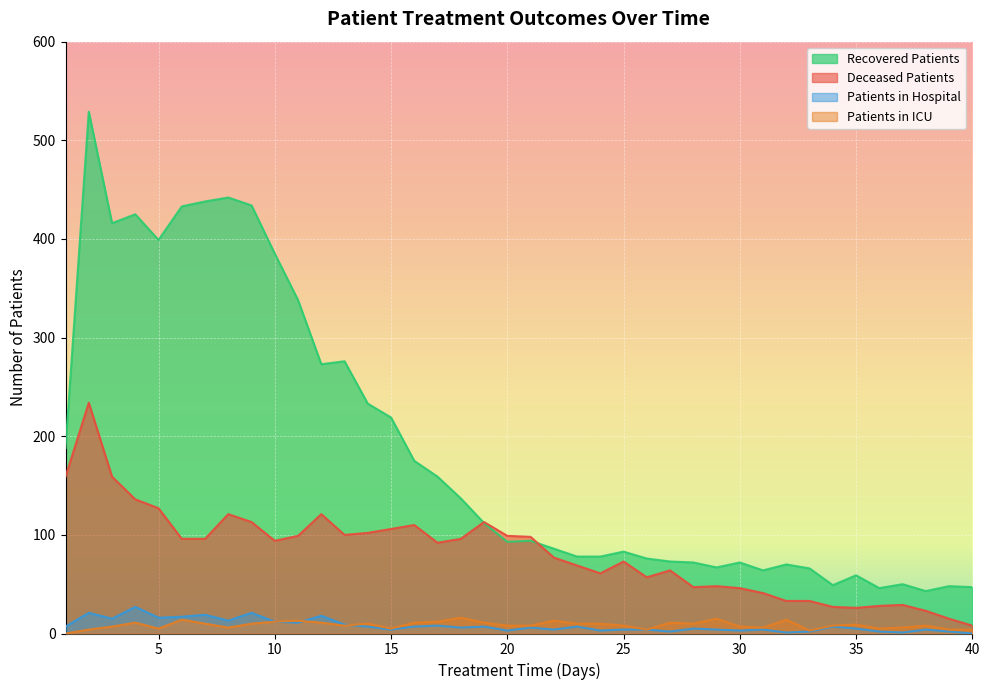

Is it true that patients_in_icu equals 6 at 37?

True